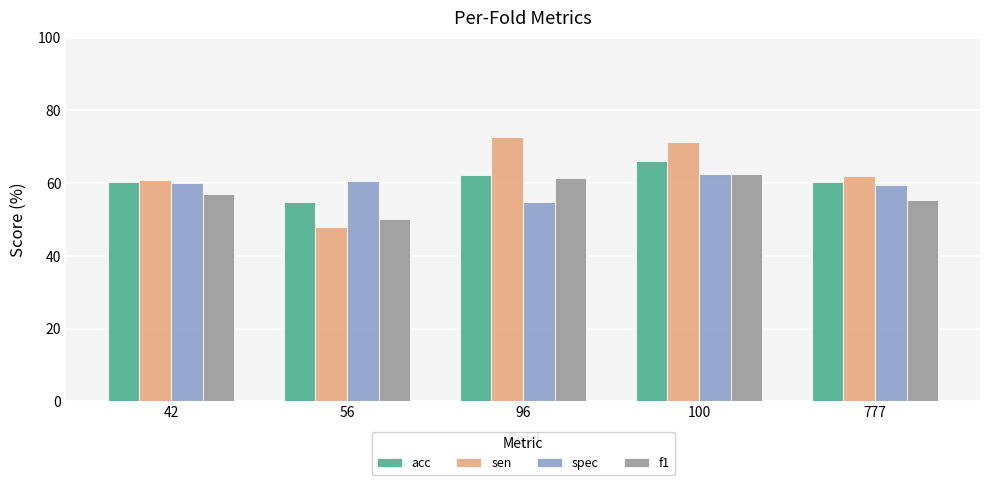

Reading left to right, extract all data points from this chart.

acc: 42=60.4	56=54.7	96=62.3	100=66.0	777=60.4
sen: 42=60.9	56=48.0	96=72.7	100=71.4	777=61.9
spec: 42=60.0	56=60.7	96=54.8	100=62.5	777=59.4
f1: 42=57.1	56=50.0	96=61.5	100=62.5	777=55.3